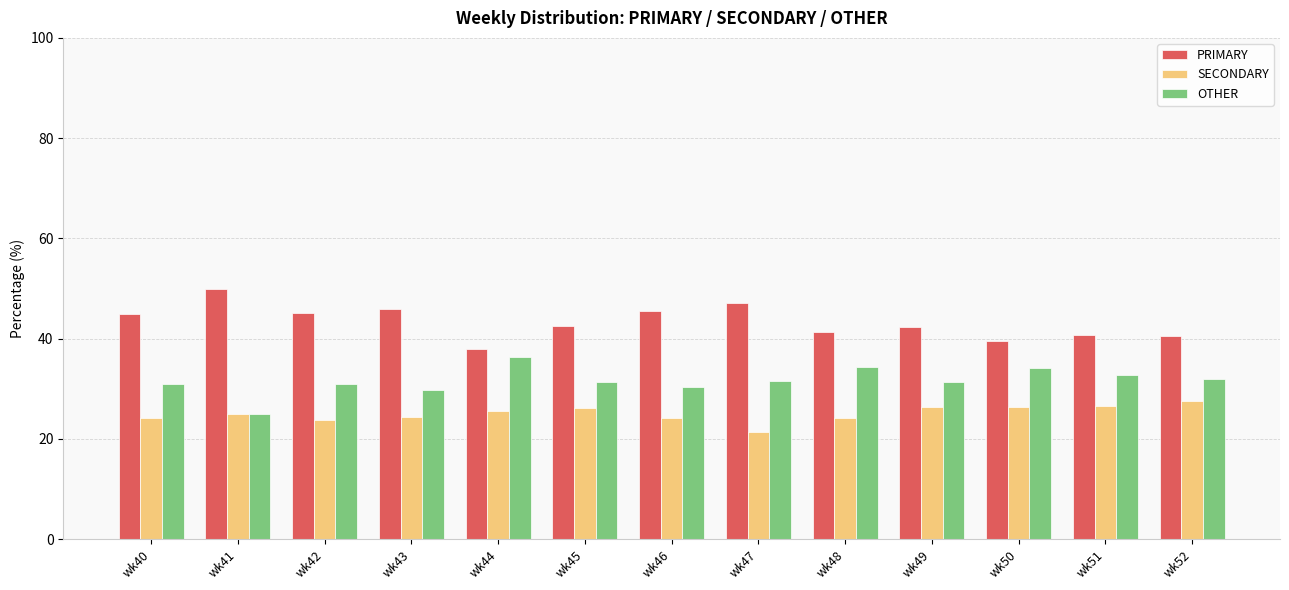

Rank the series by their average value, from lowest to highest.

SECONDARY, OTHER, PRIMARY